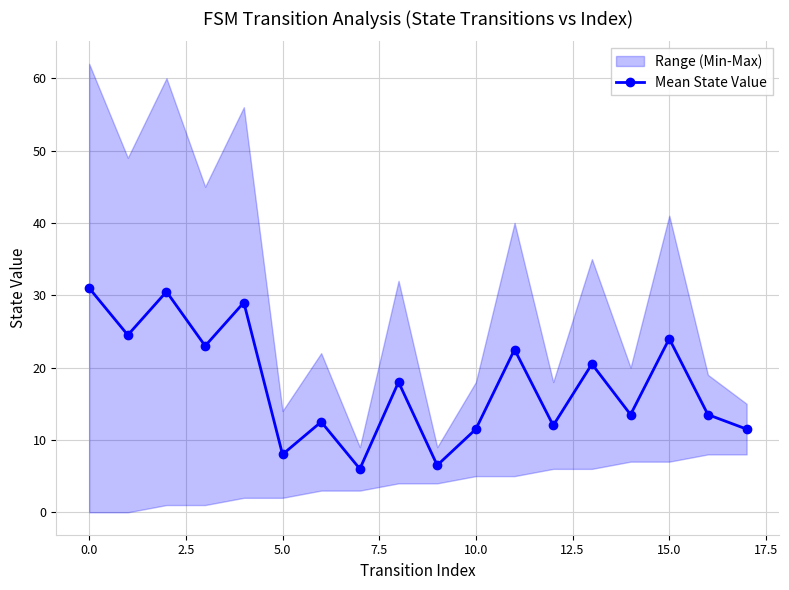

True or false: Mean State Value has more than 1 interior local peaks.

True